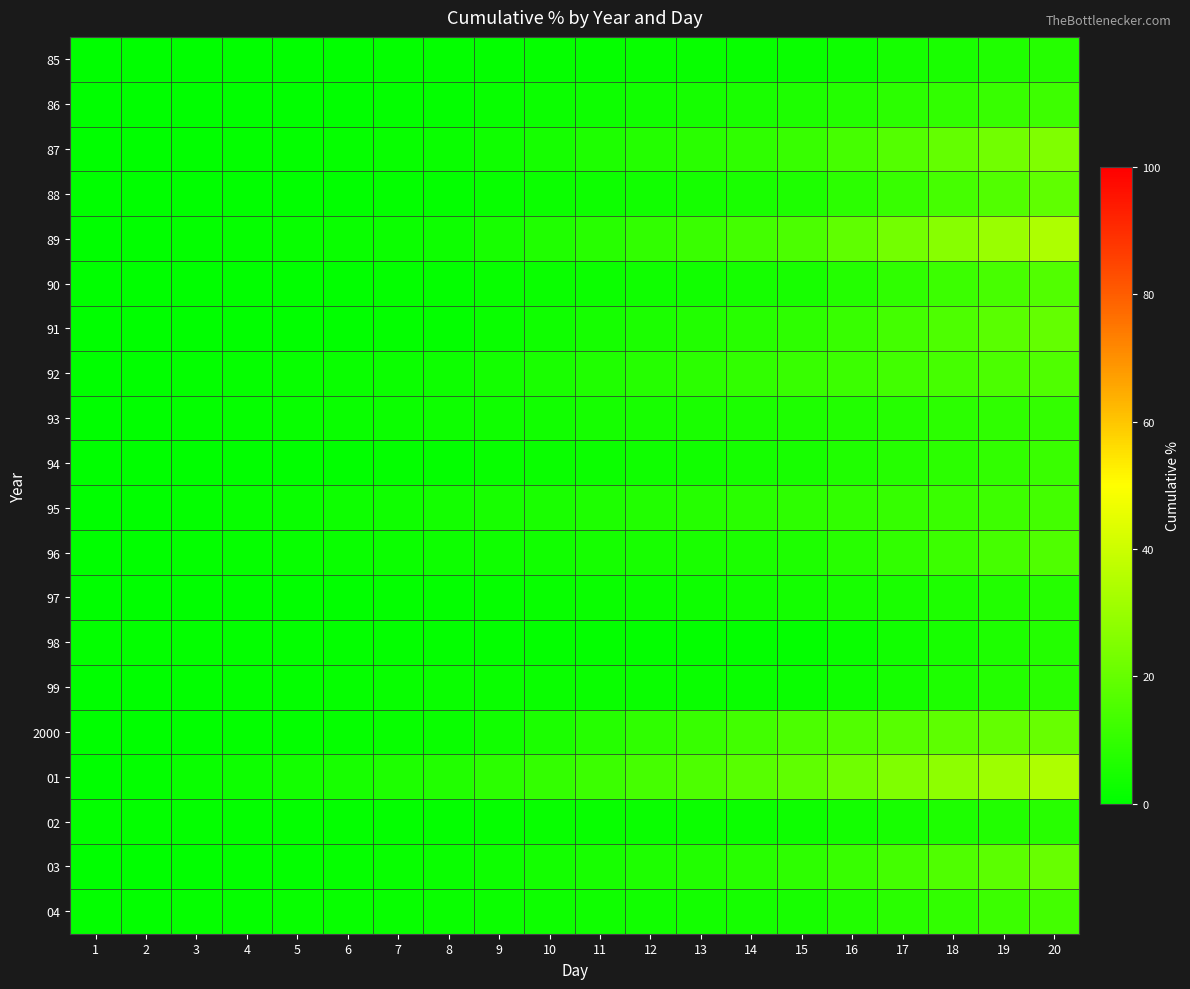

Which category has the highest value across all series?

20